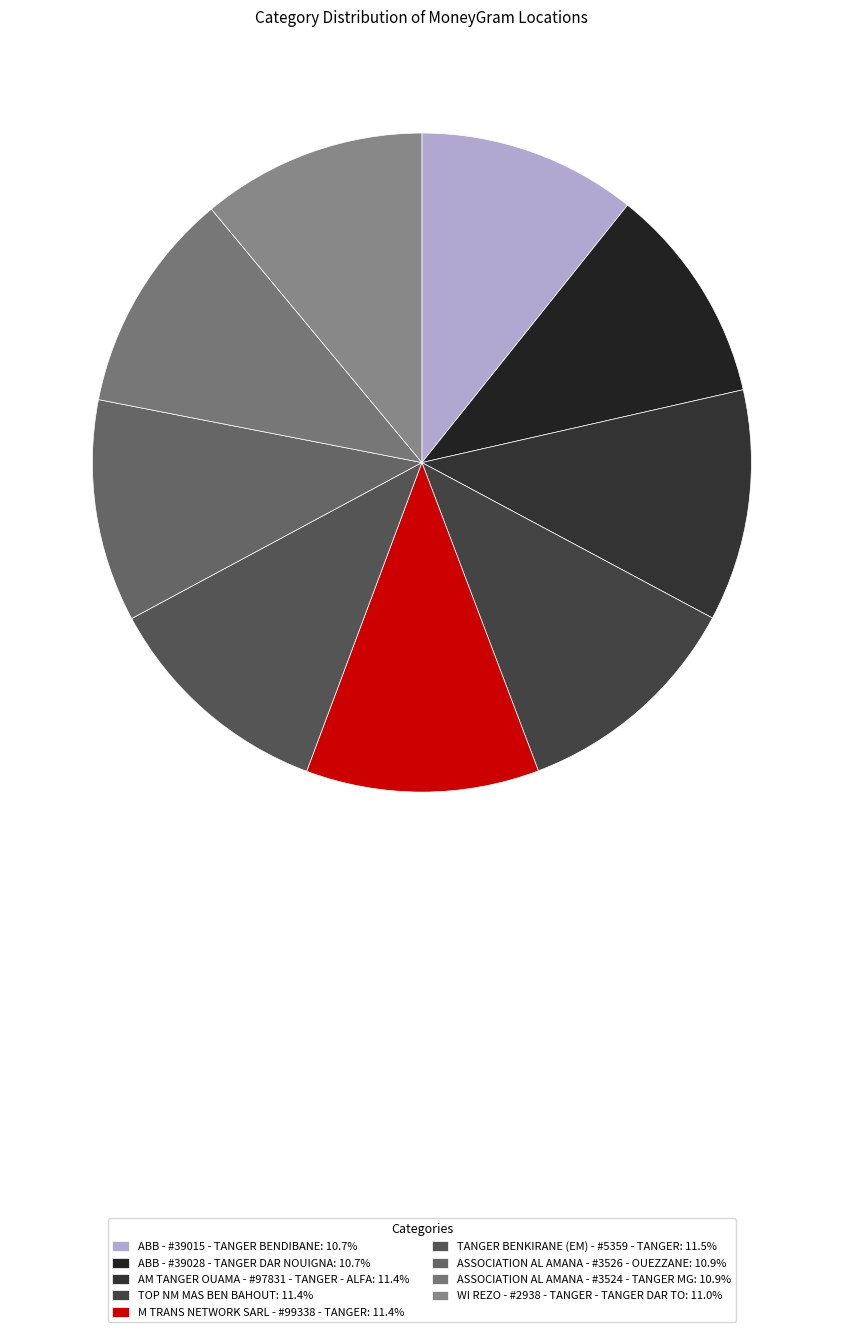

How many slices are in this pie chart?

9